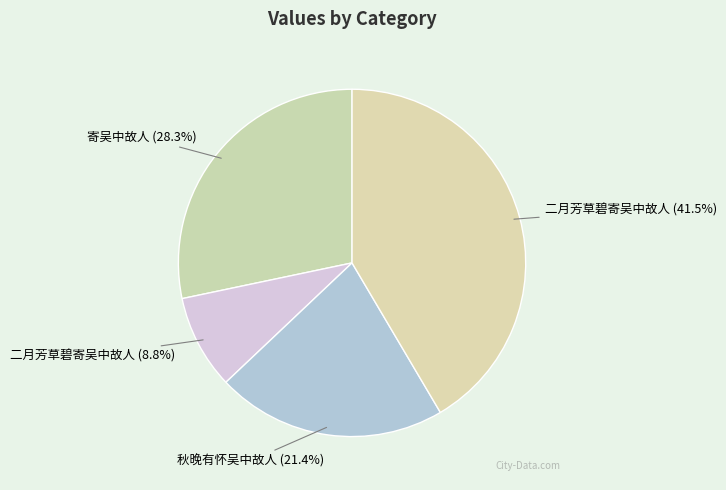

Is there any slice that represents more than half of the pie?

No